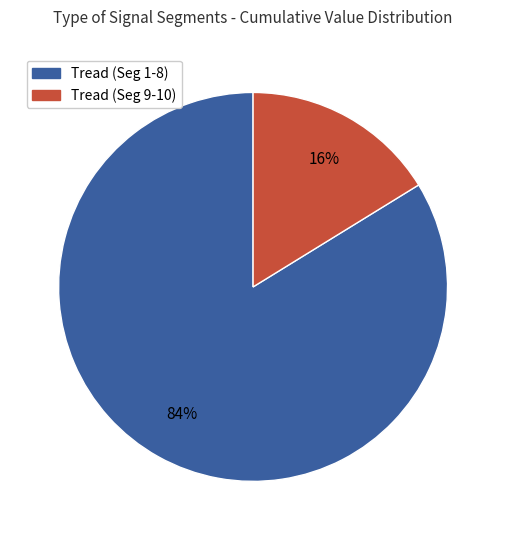

To the nearest percent, what is the average slice percentage?

50%